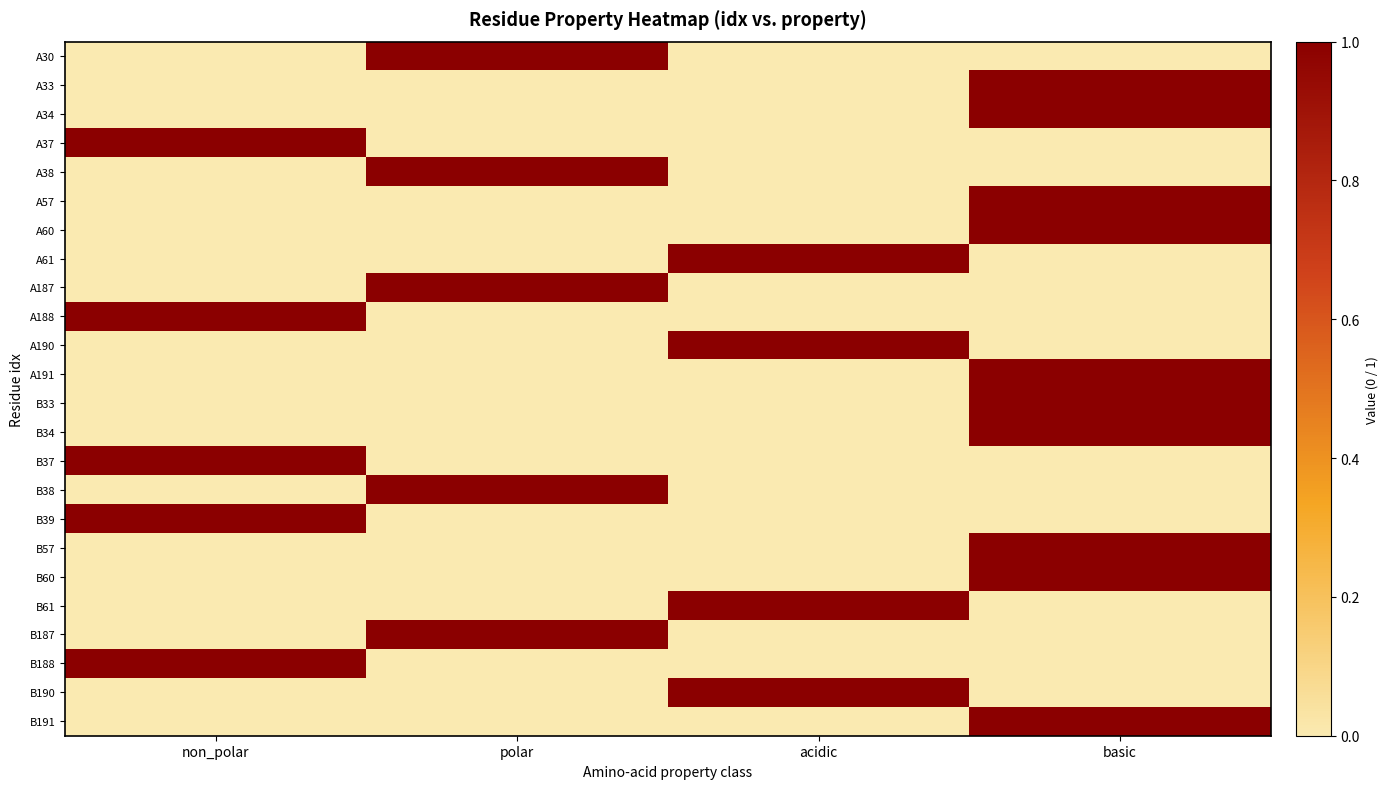

What is the difference between the highest and lowest values at non_polar?

1